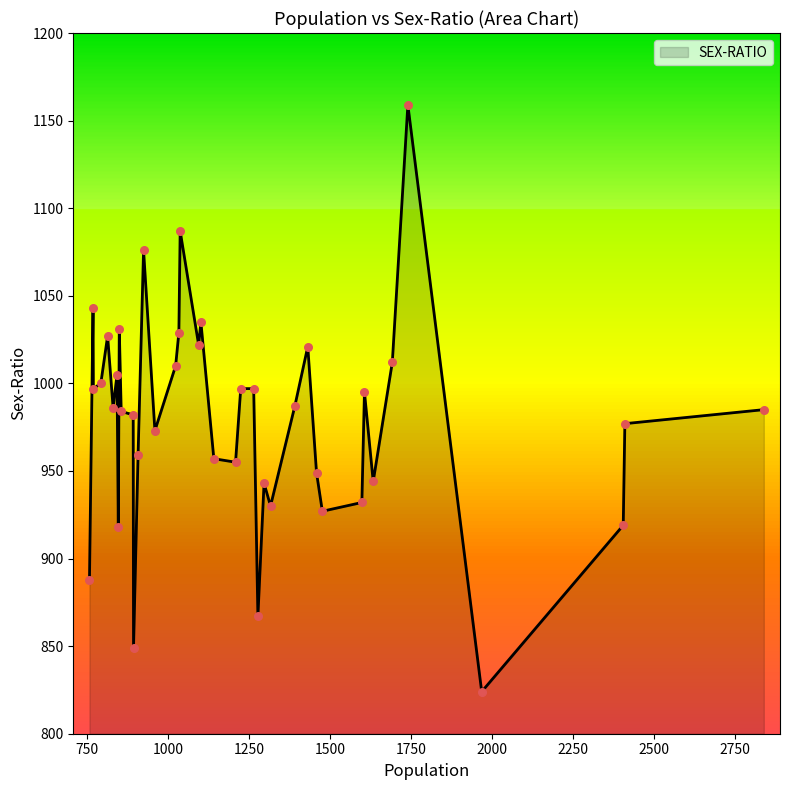

What is the maximum value shown in the chart?

1159